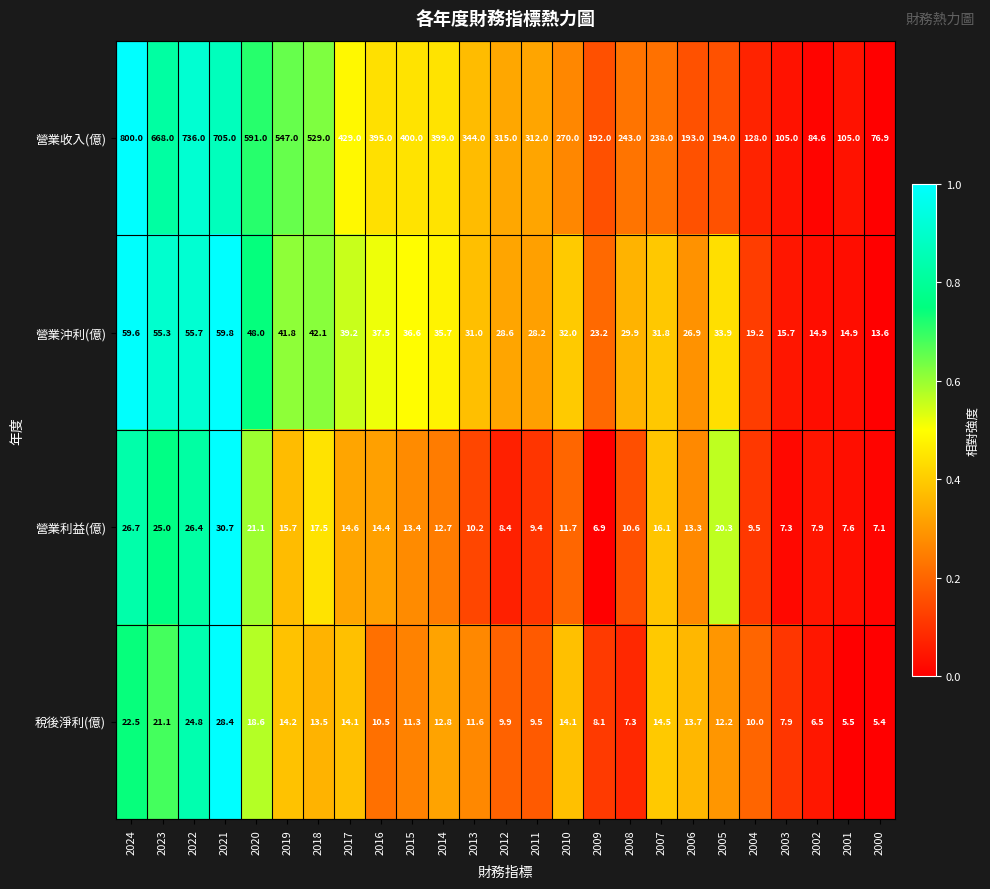

At 2000, list the series in order from largest to smallest.

營業收入(億), 營業沖利(億), 營業利益(億), 稅後淨利(億)